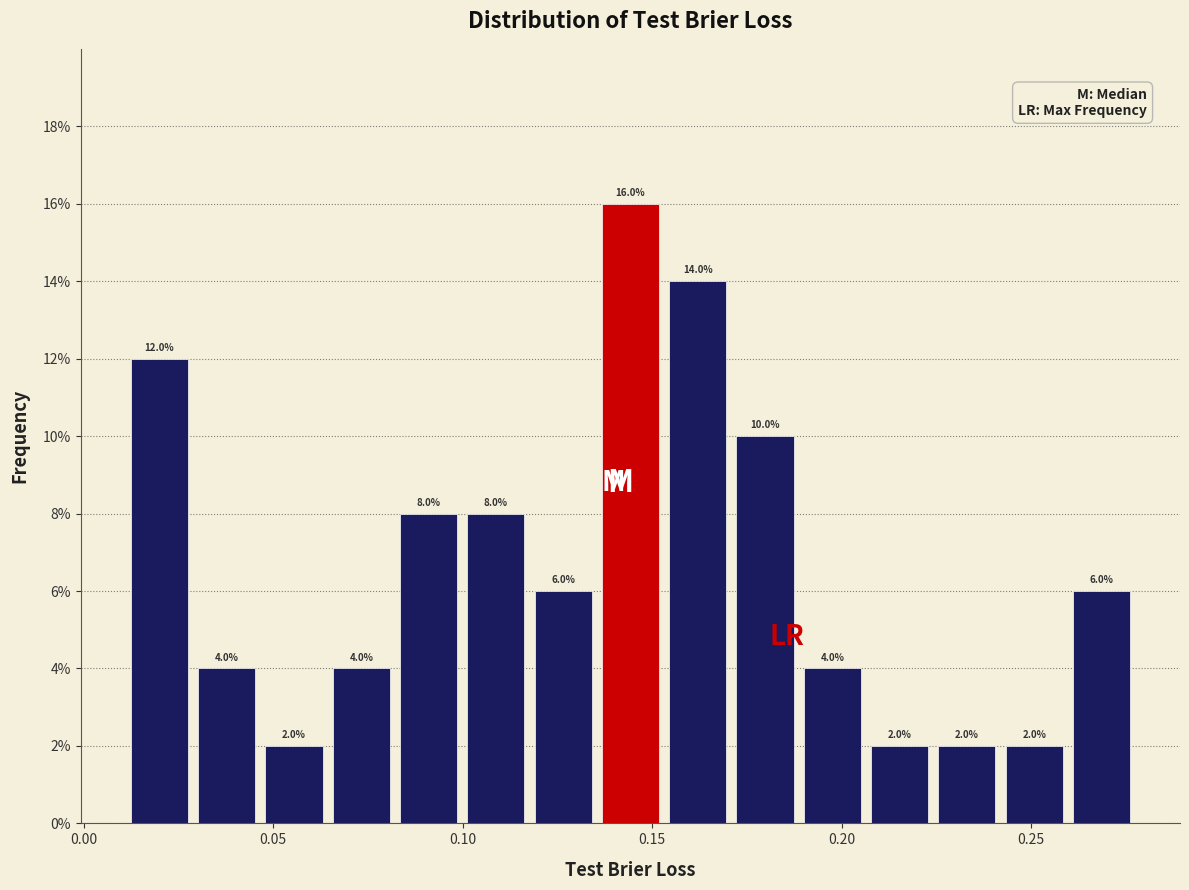

Around what value on the x-axis is the tallest bar? Give the approximate position of its centre, as read against the axis.

0.145